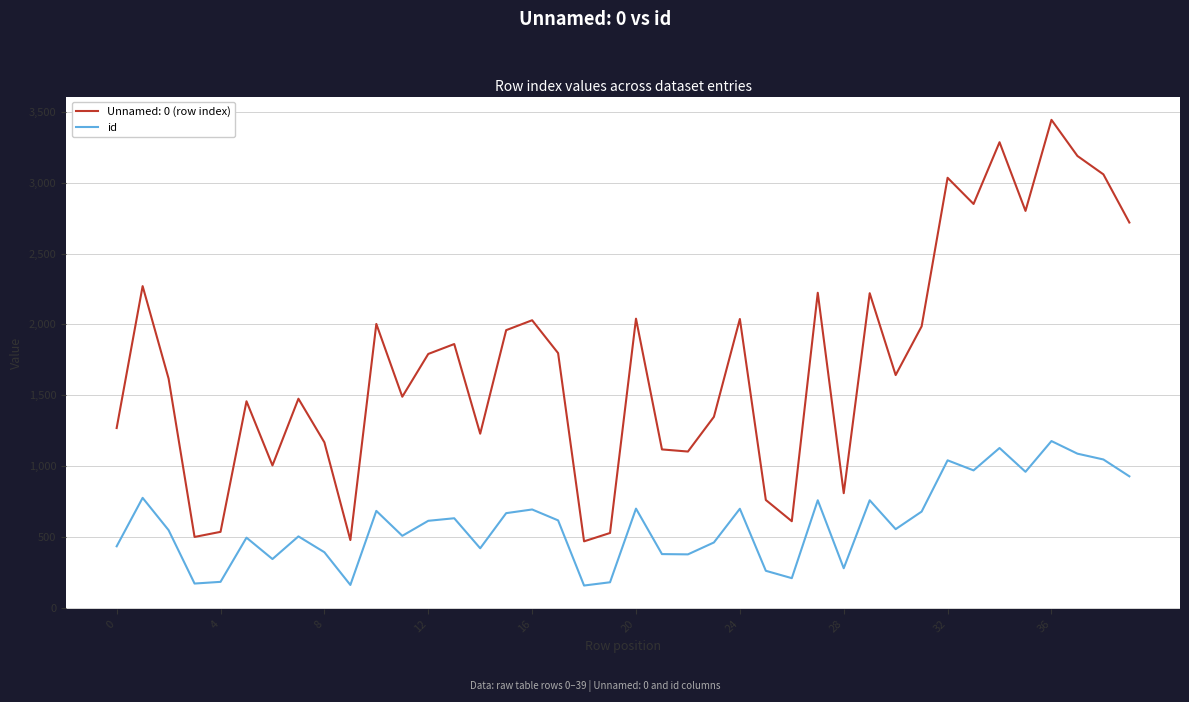

What is the greatest value displayed?

3444